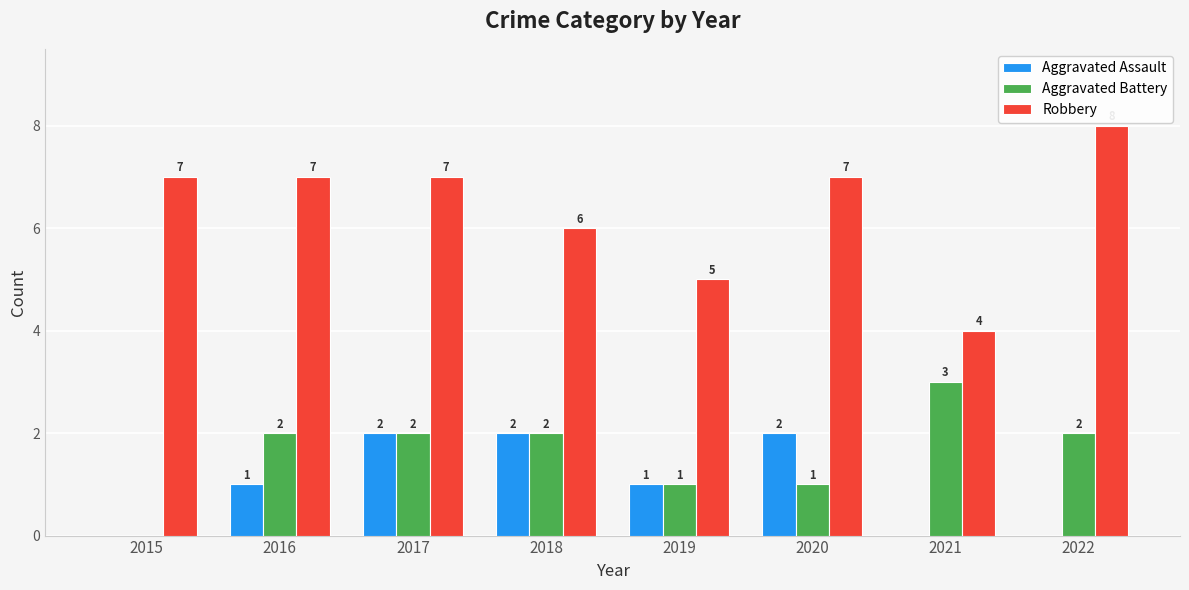

The Robbery series shows 10 at 2018. True or false?

False